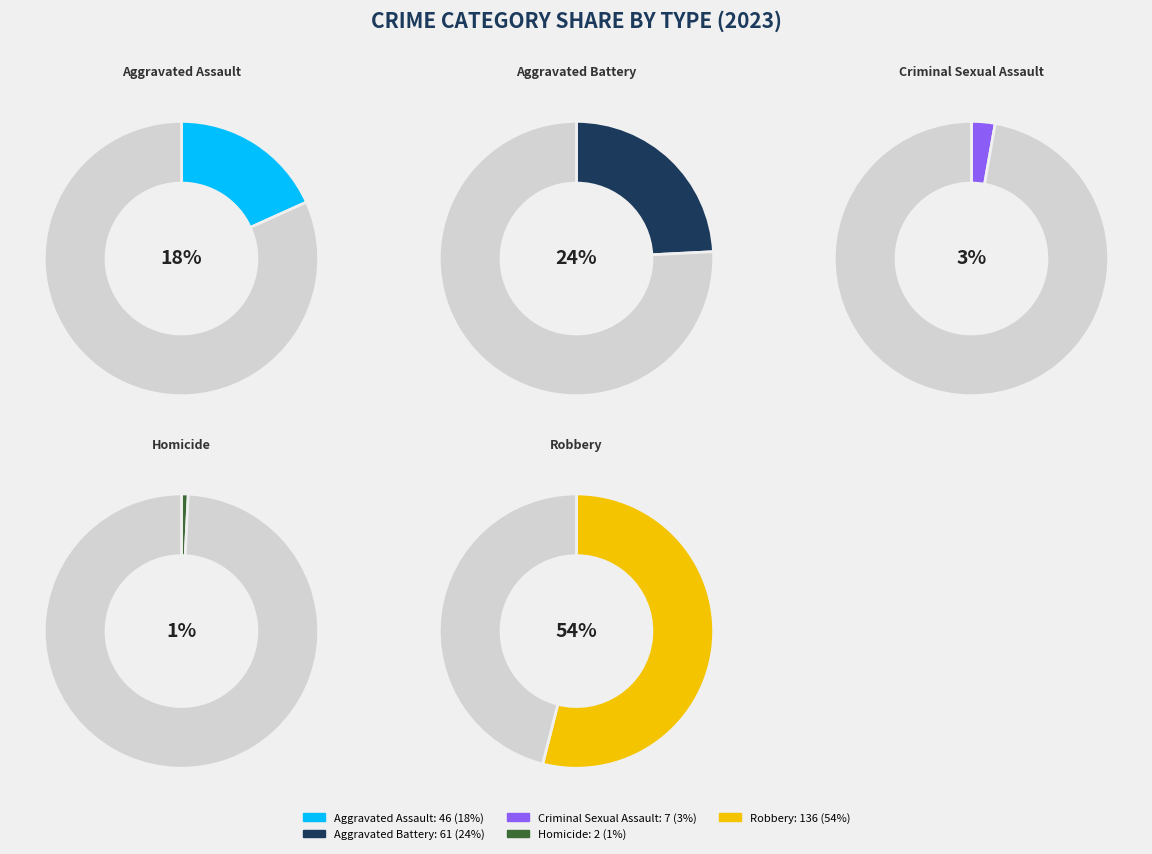

True or false: Aggravated Assault accounts for 31% of the total.

False